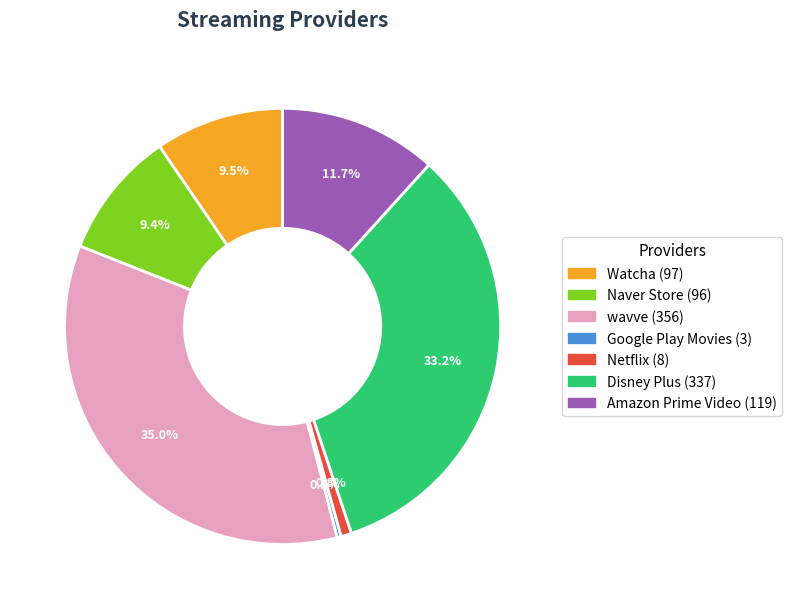

What is the largest slice in the pie chart?

wavve